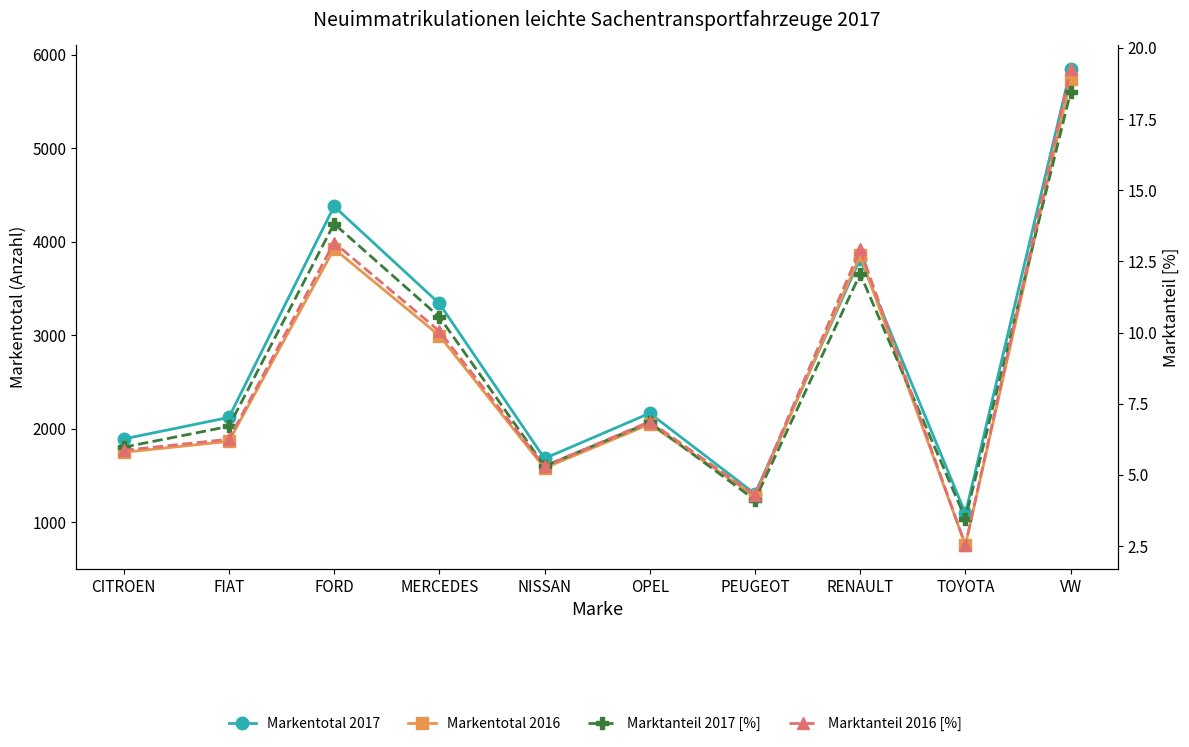

Is it true that Markentotal 2016 equals 2998.0 at MERCEDES?

True